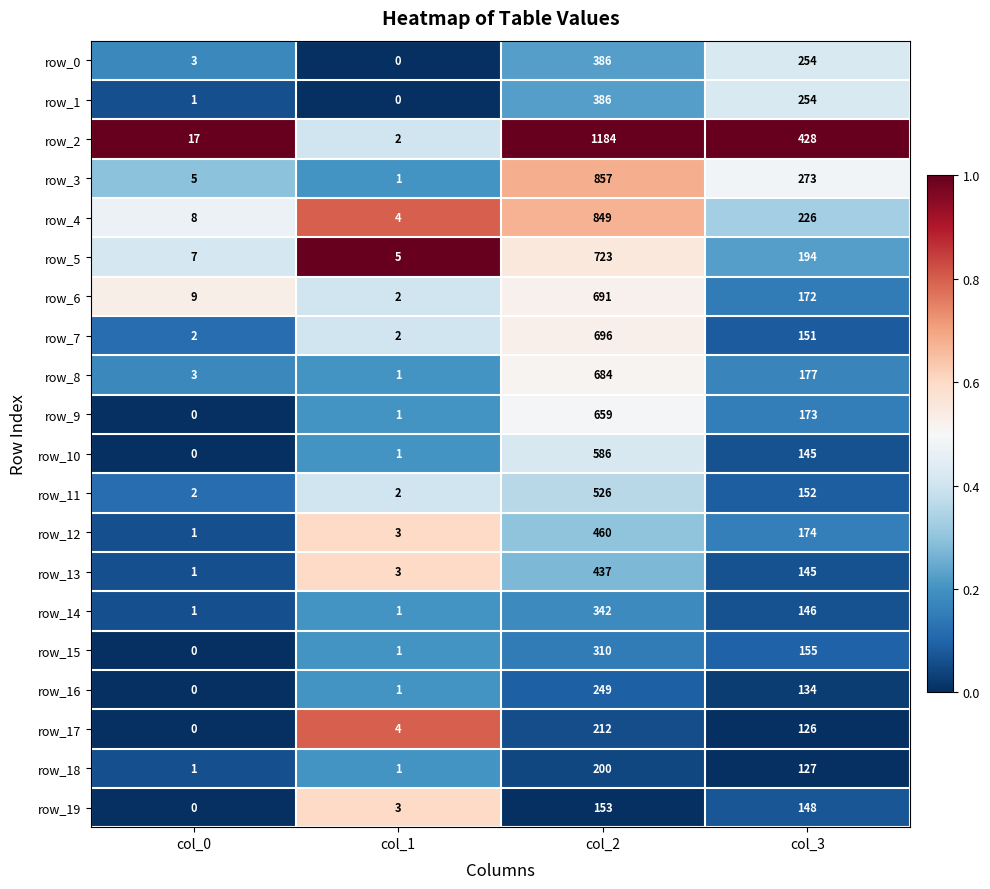

Is the value of row_2 at col_3 greater than the value of row_7 at col_3?

Yes